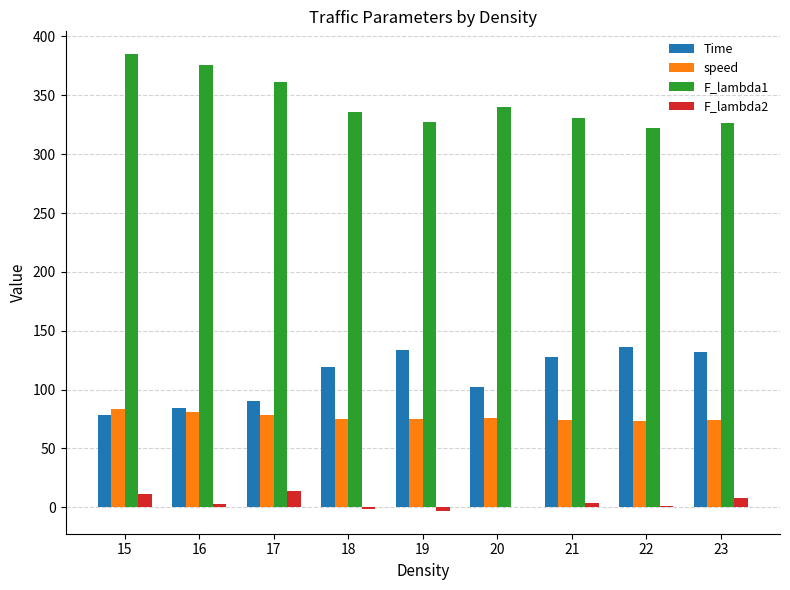

Read the speed value at 15.

83.4